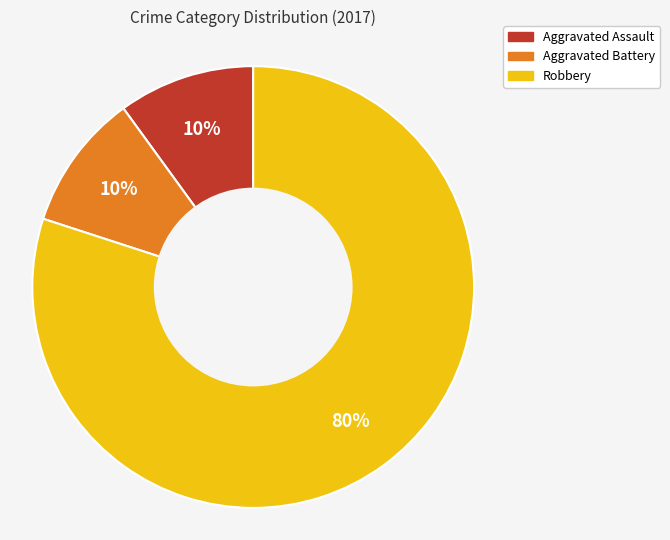

How many segments does this pie chart have?

3